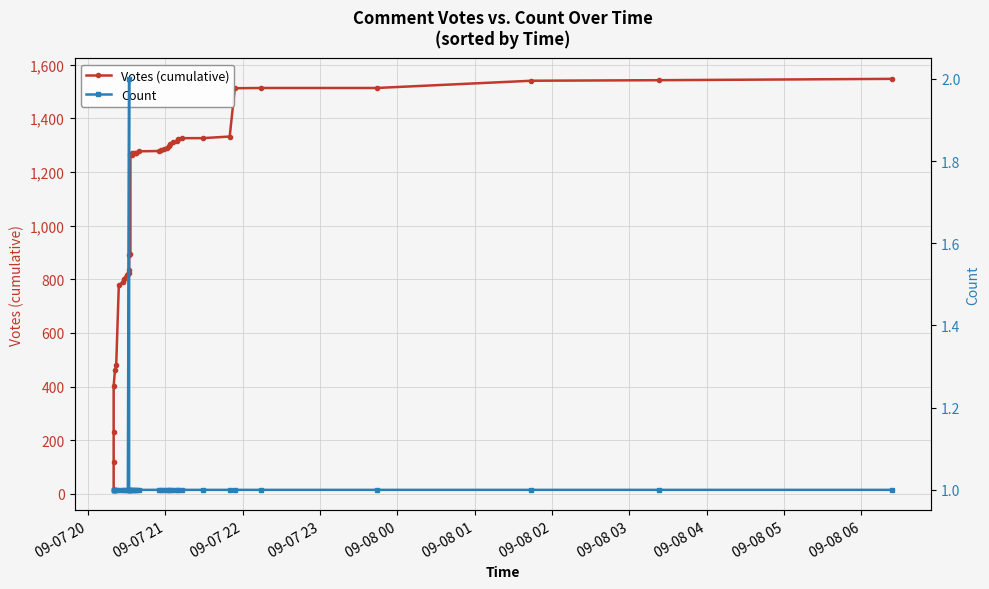

Does the chart display data point markers on the line(s)?

Yes